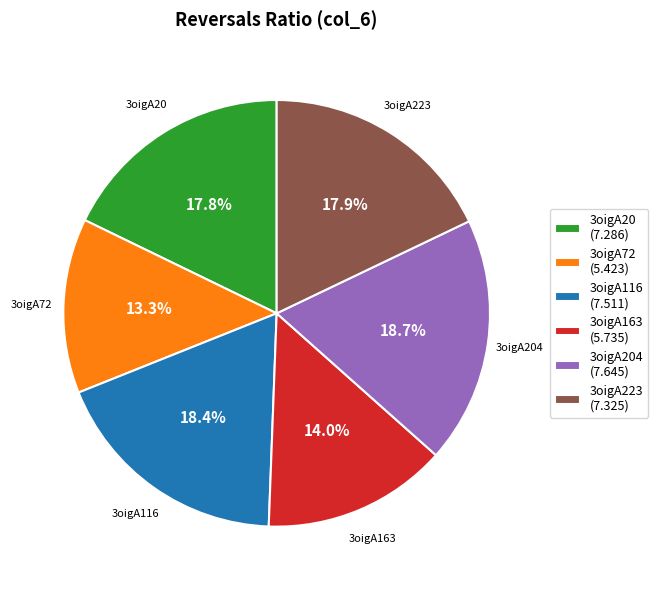

Does any single category account for the majority?

No